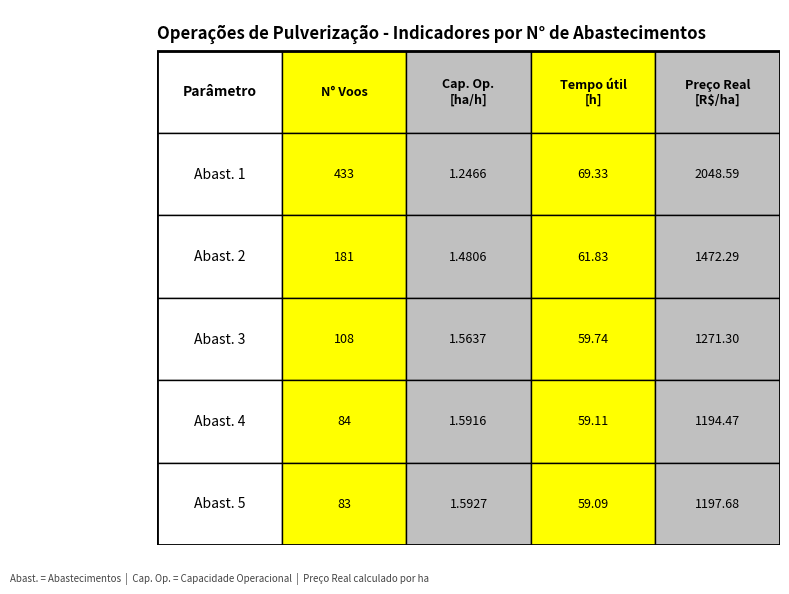

What is the difference between the maximum and second lowest values in the 3 series?

1135.4